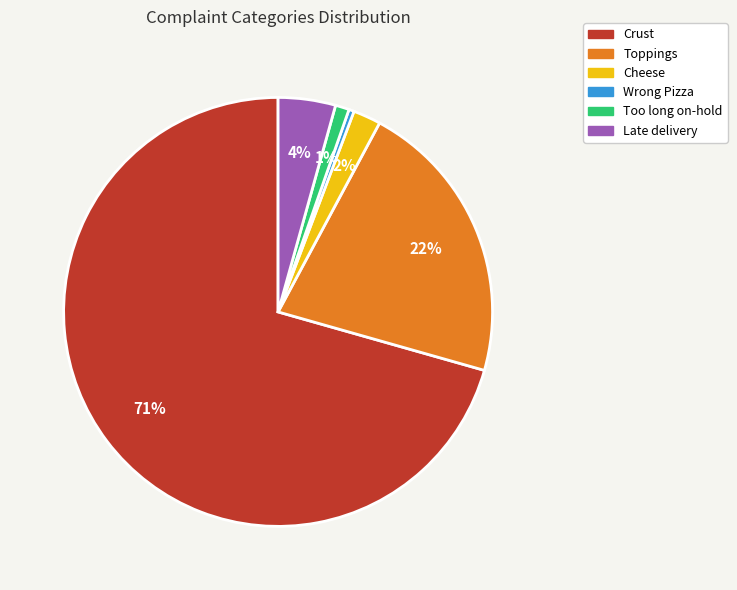

How many segments does this pie chart have?

6